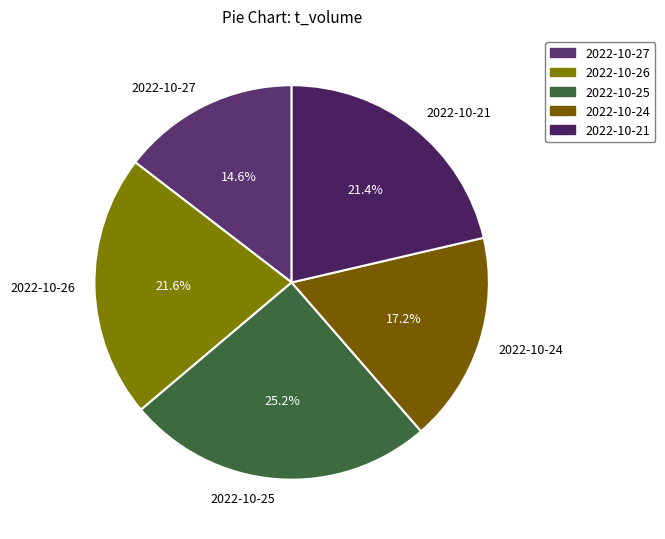

To the nearest percent, what is the difference between the largest and smallest slice percentages?

11%